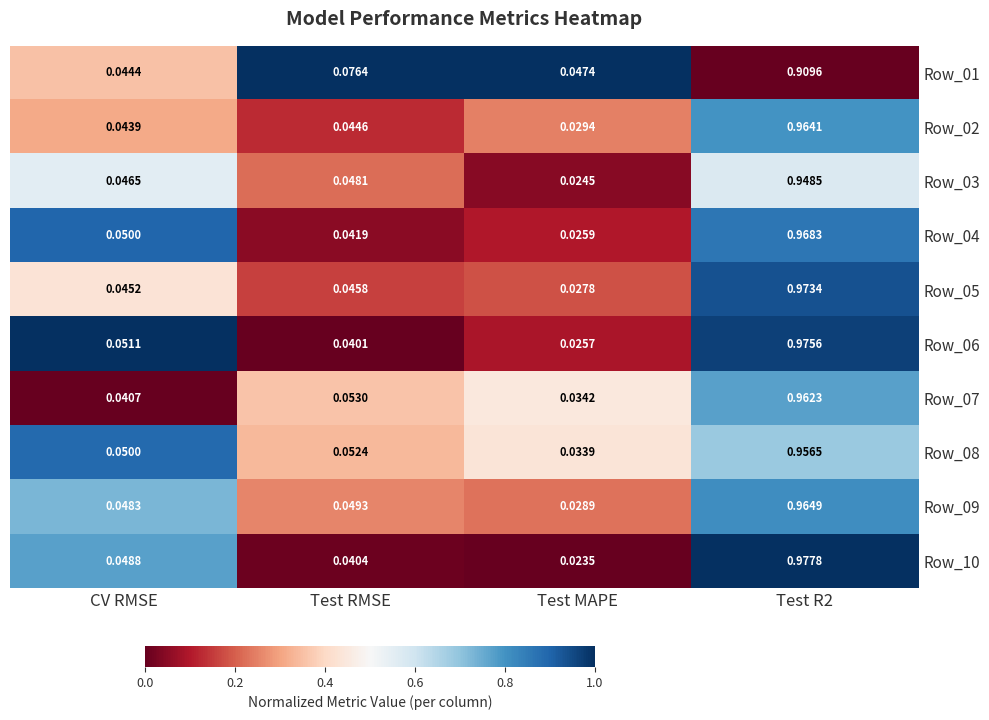

Which category has the lowest value in the Row_04 series?

Test MAPE